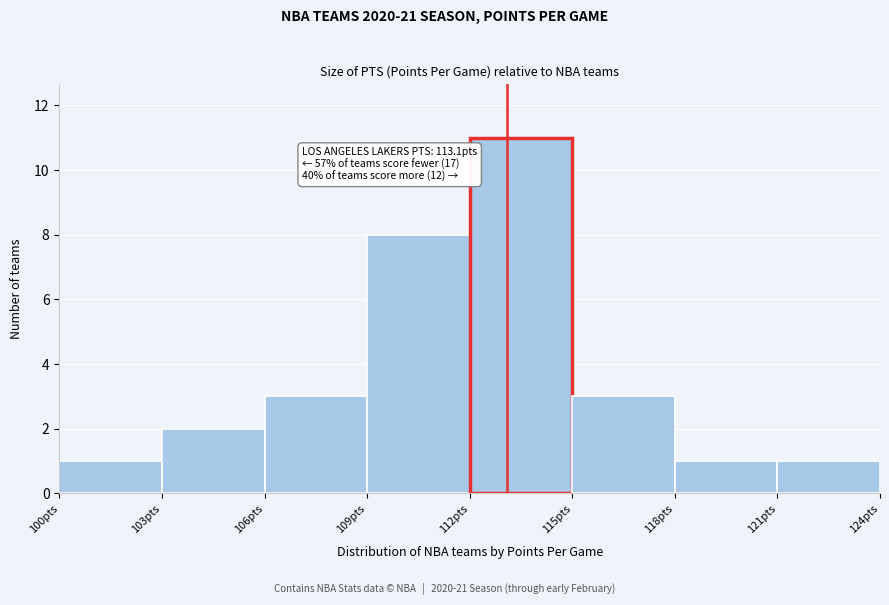

Over which range of the x-axis is the bar tallest?

112 to 115